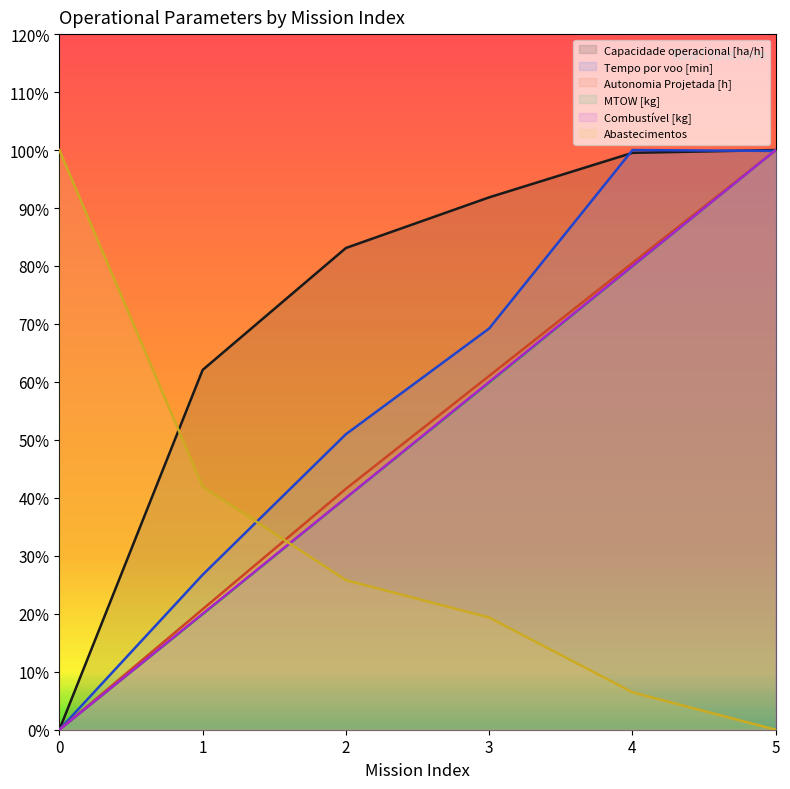

True or false: Autonomia Projetada [h] and Abastecimentos intersect in this chart.

True